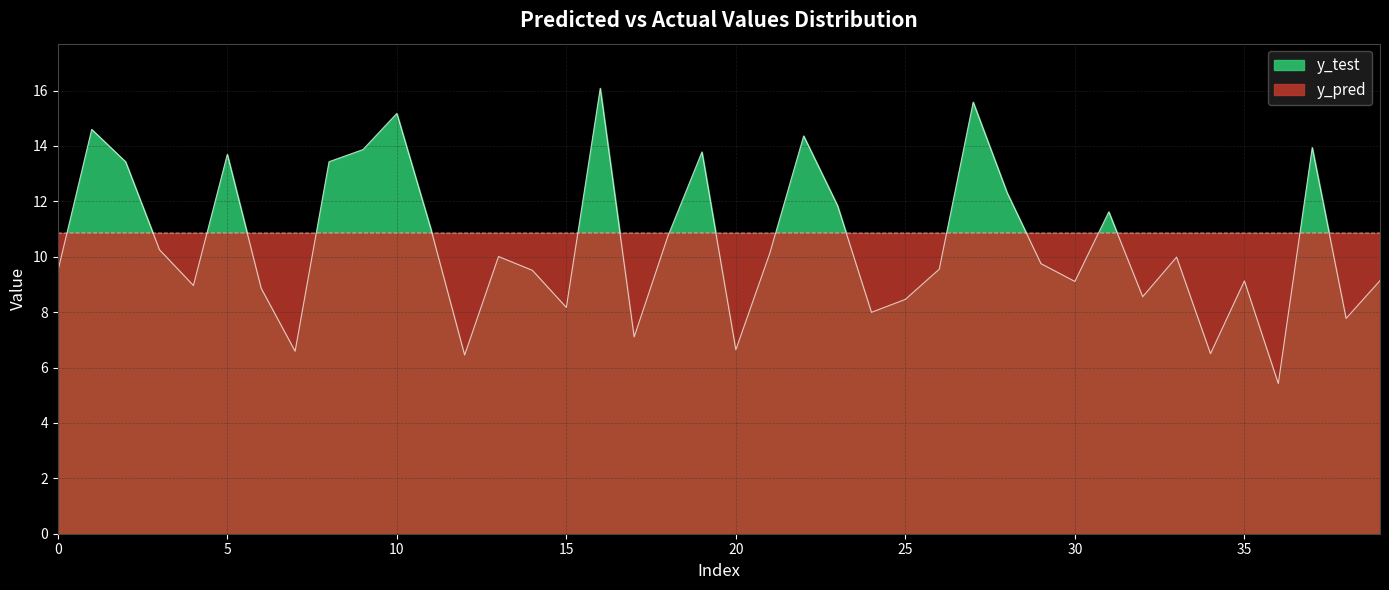

Between which two adjacent categories do y_pred and y_test first intersect?

0 and 1